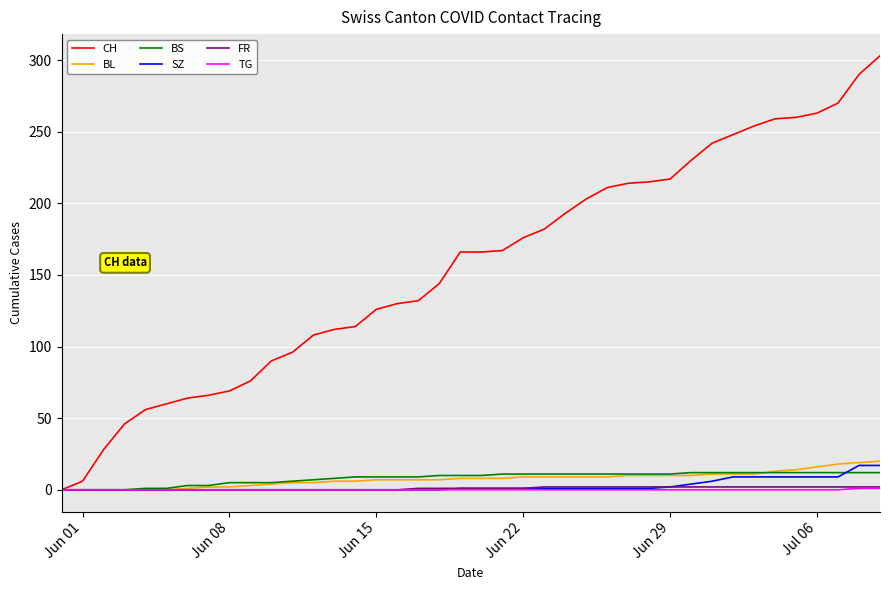

Which series has the widest spread of values?

CH